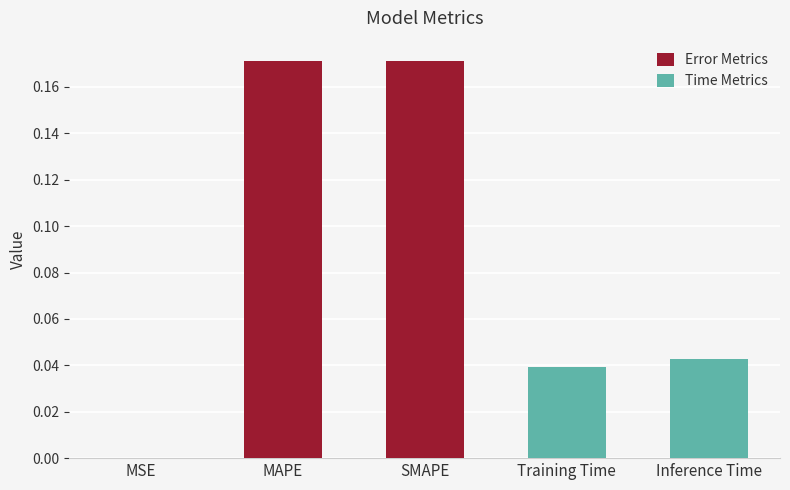

Reading right to left, list all the values displayed in this chart.

Inference Time=0.0	Training Time=0.0	SMAPE=0.2	MAPE=0.2	MSE=0.0